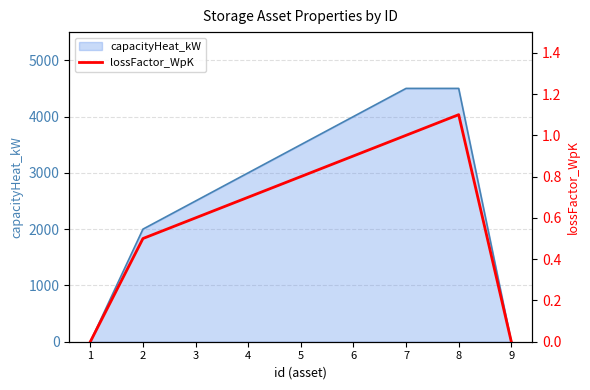

The value of capacityHeat_kW at 9 is 0. True or false?

True